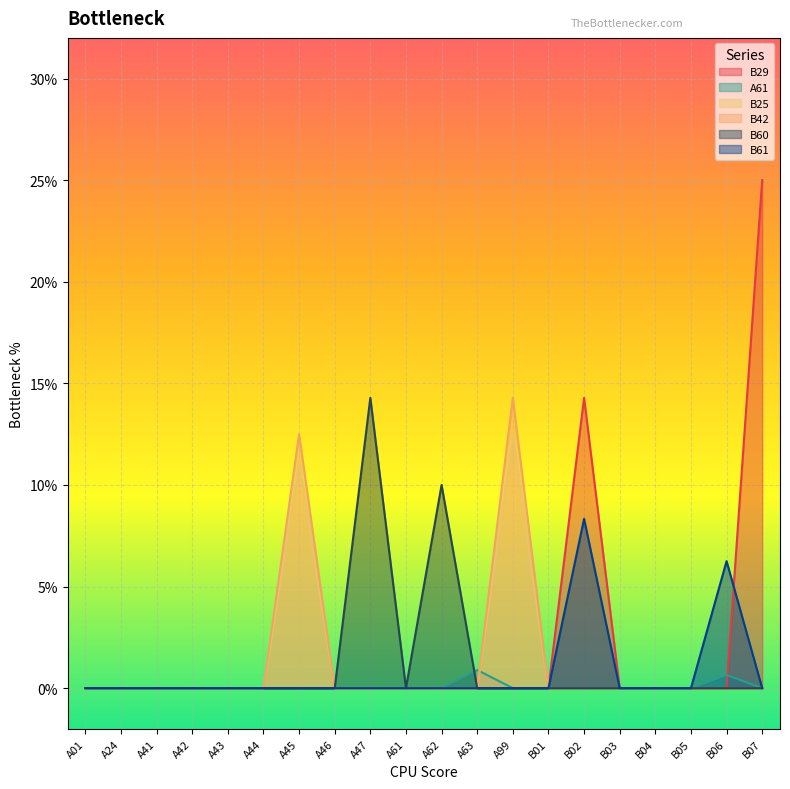

The B61 series shows -0.0 at A63. True or false?

False